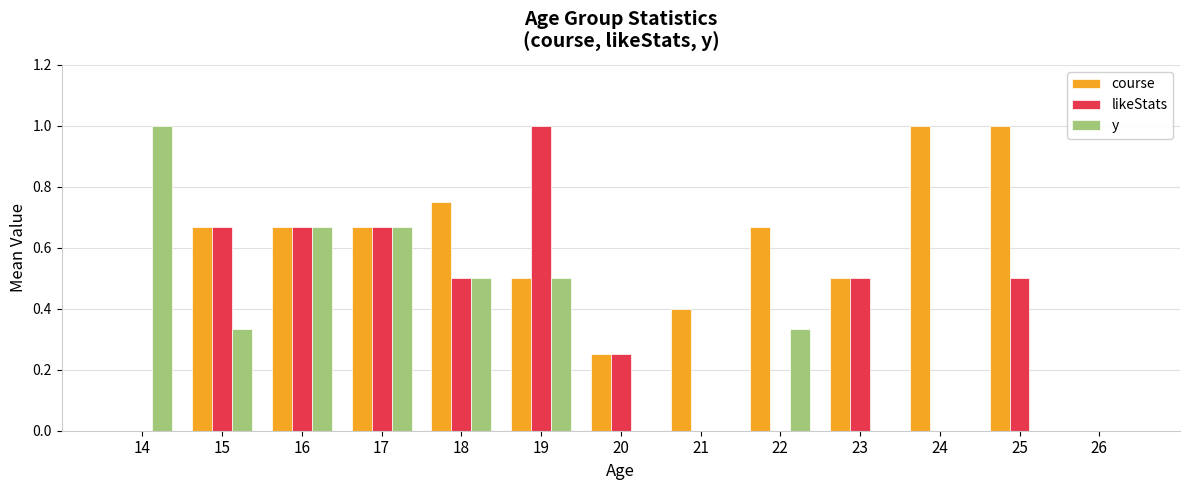

Does the chart contain stacked bars?

No